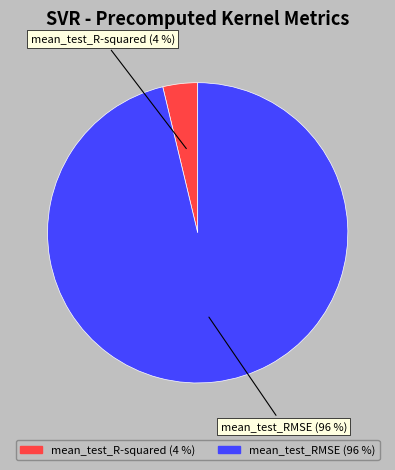

Combined, do mean_test_RMSE and mean_test_R-squared account for over 50%?

Yes